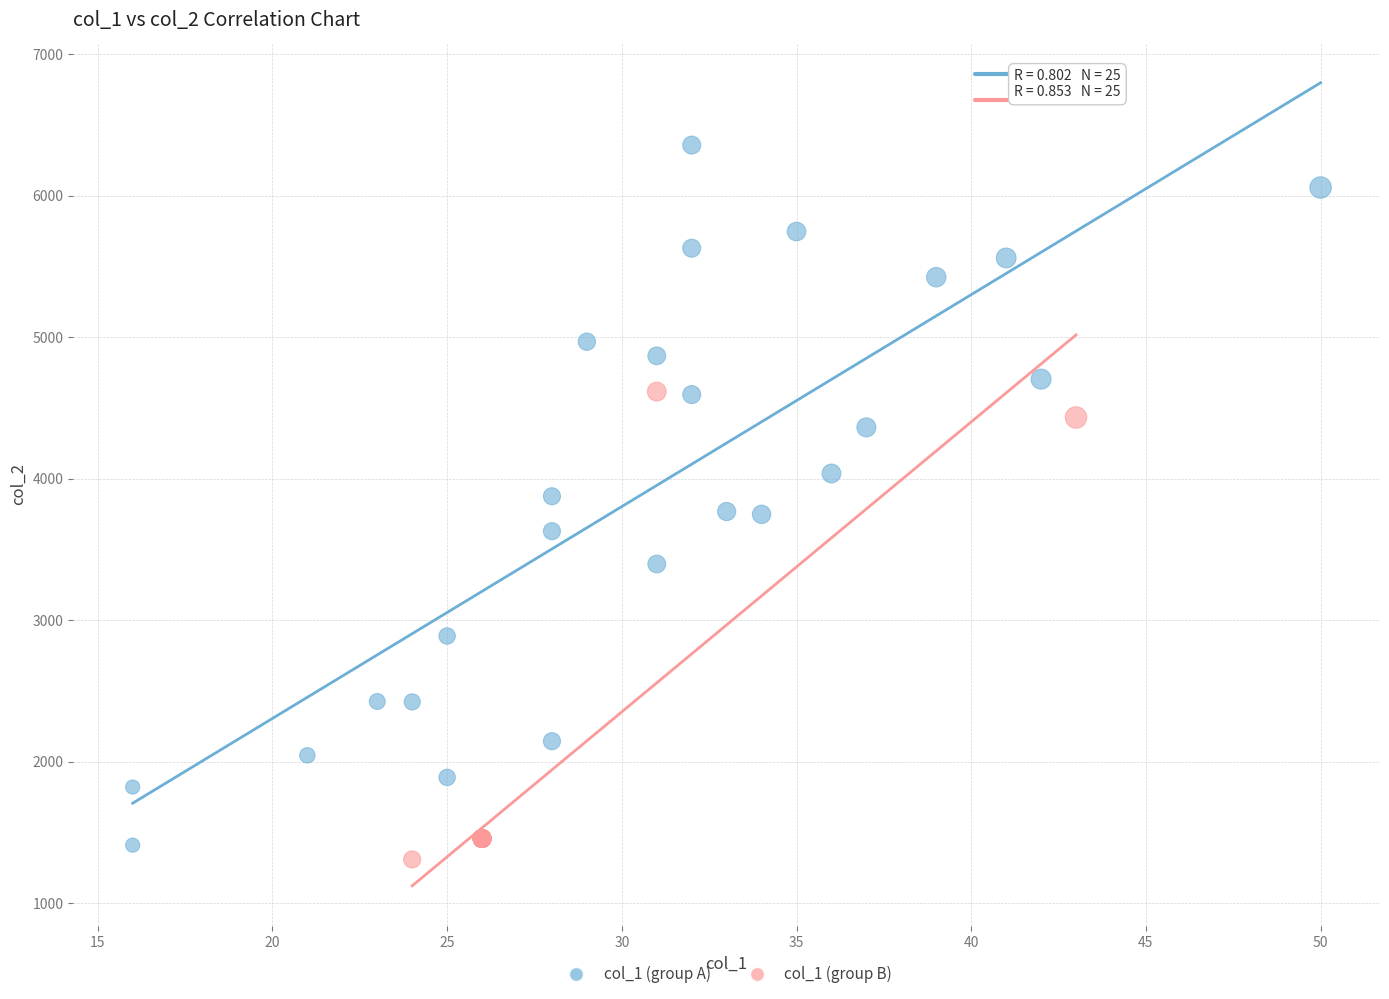

Which series contains the highest Y value?

col_1 (group A)